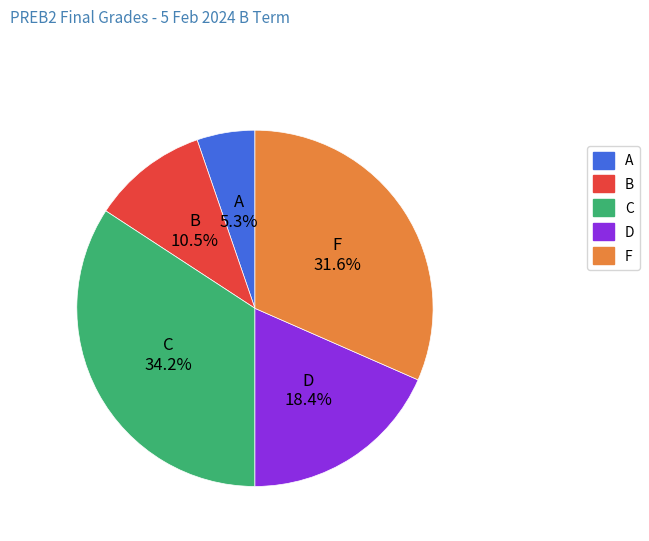

Approximately how many times larger is the value at F compared to B?

3.0